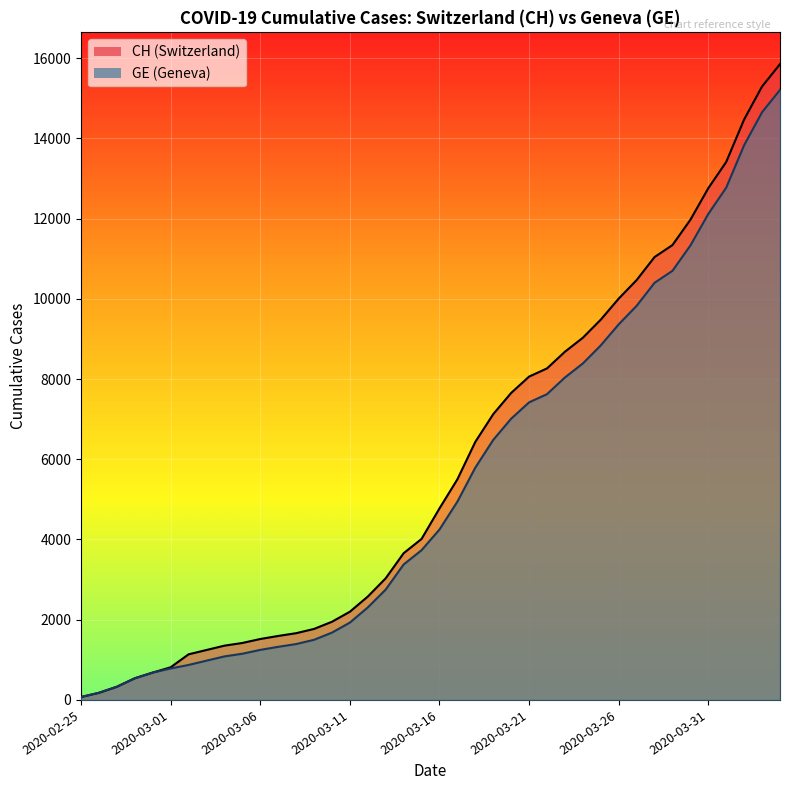

Which series has the widest spread of values?

CH